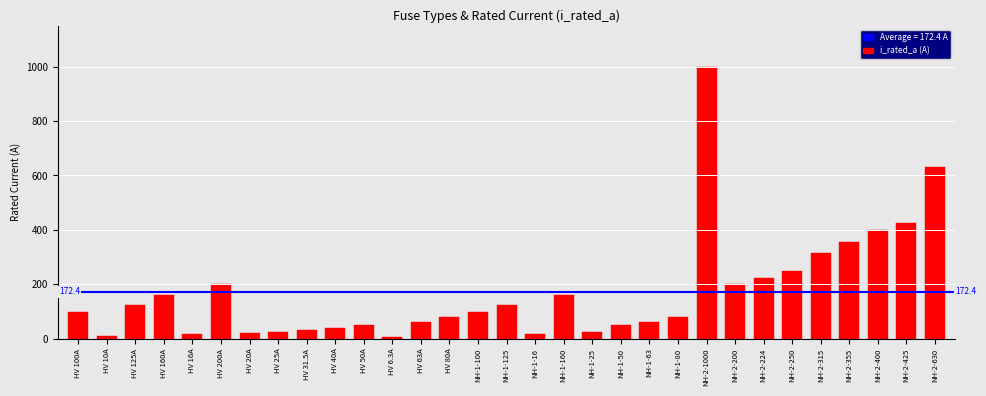

How many values are below 100?

15